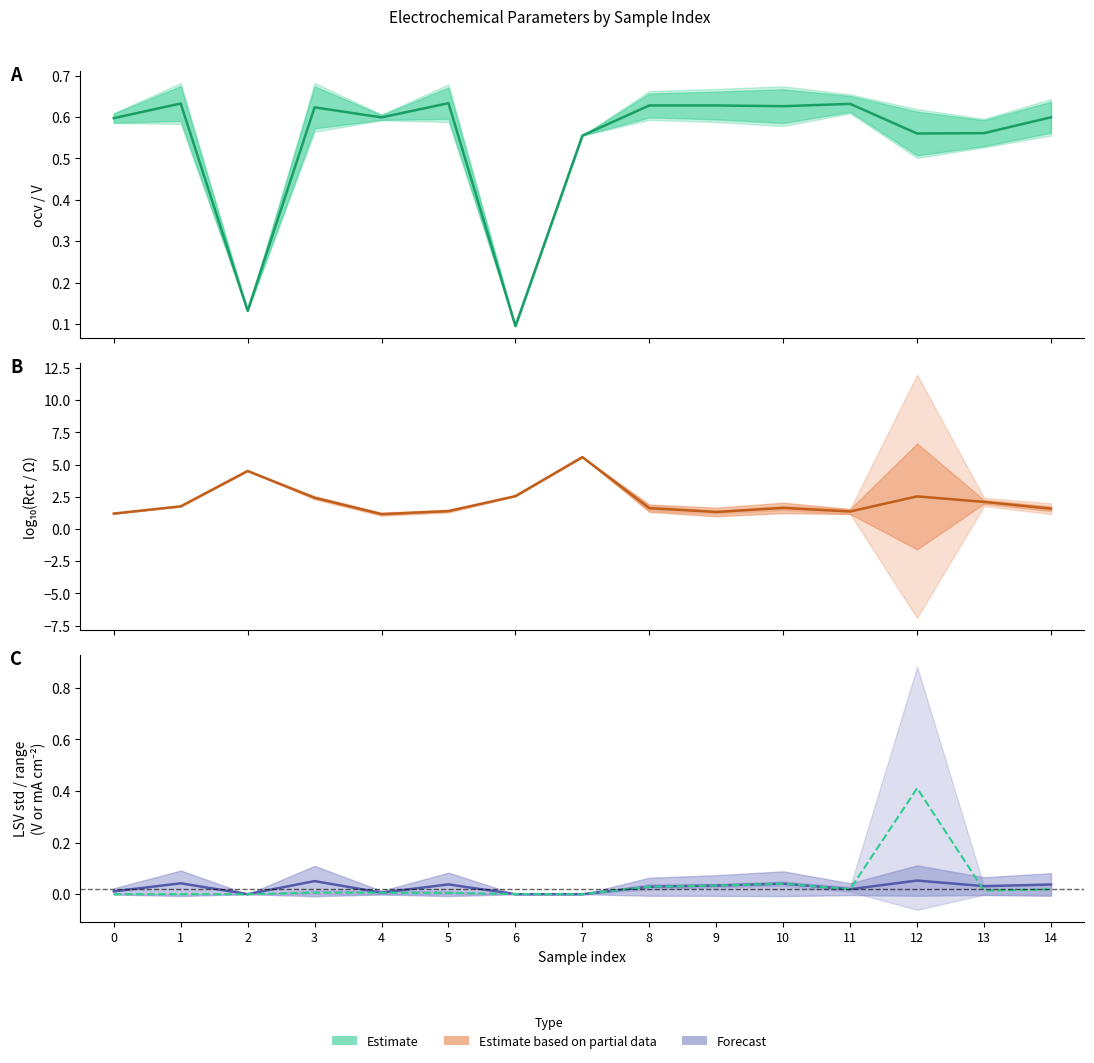

What is the difference between the Rct/ohm (log10) values at 2 and 3?

2.1